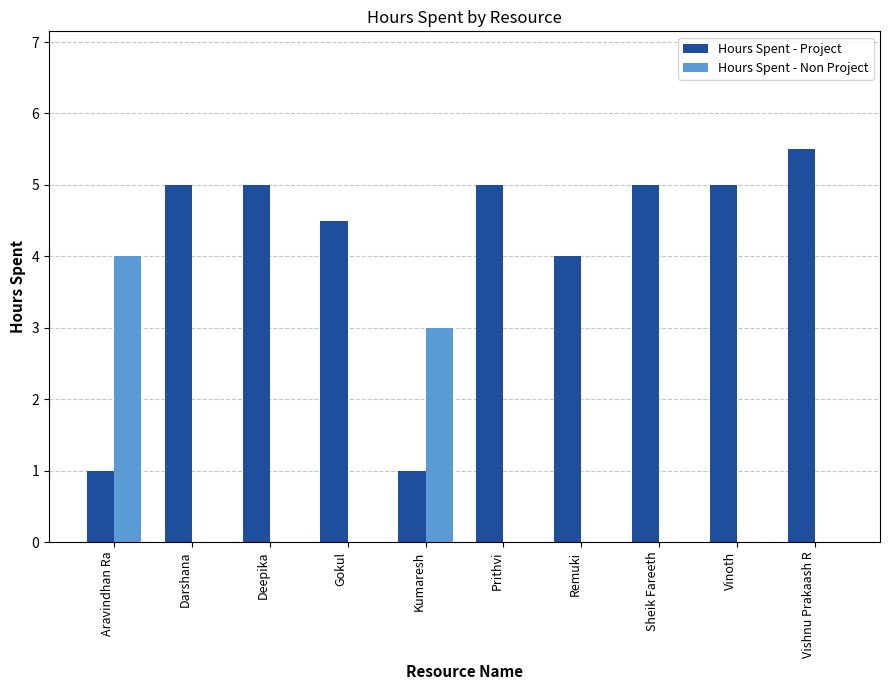

What is the total value across all series at Darshana?

5.0